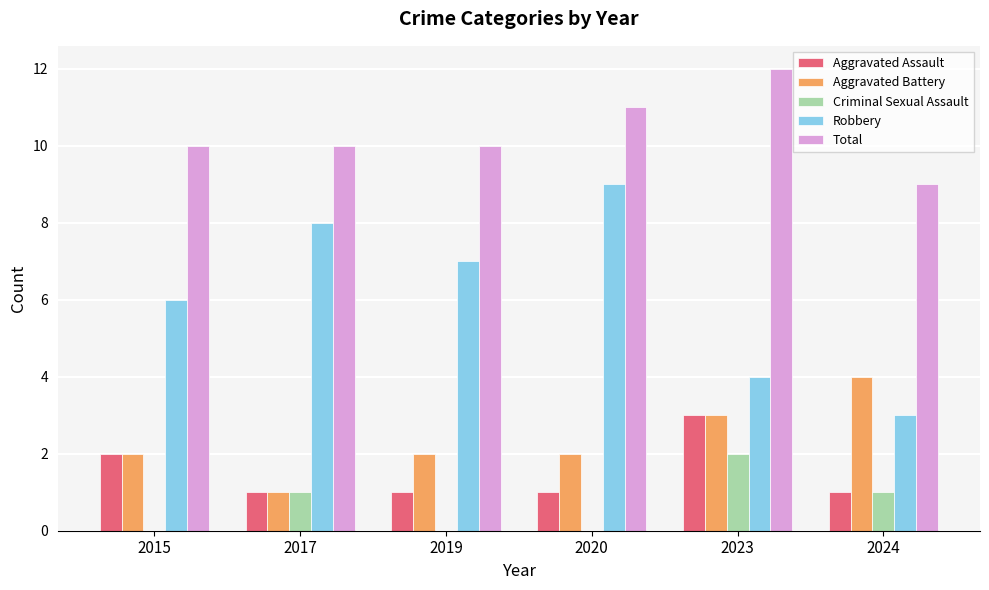

The Aggravated Battery series shows 2 at 2020. True or false?

True